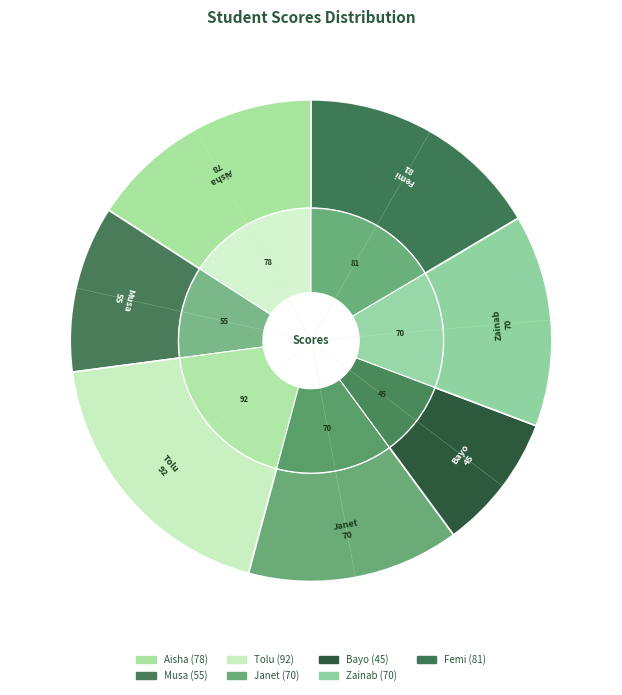

Which slice is the smallest?

Bayo